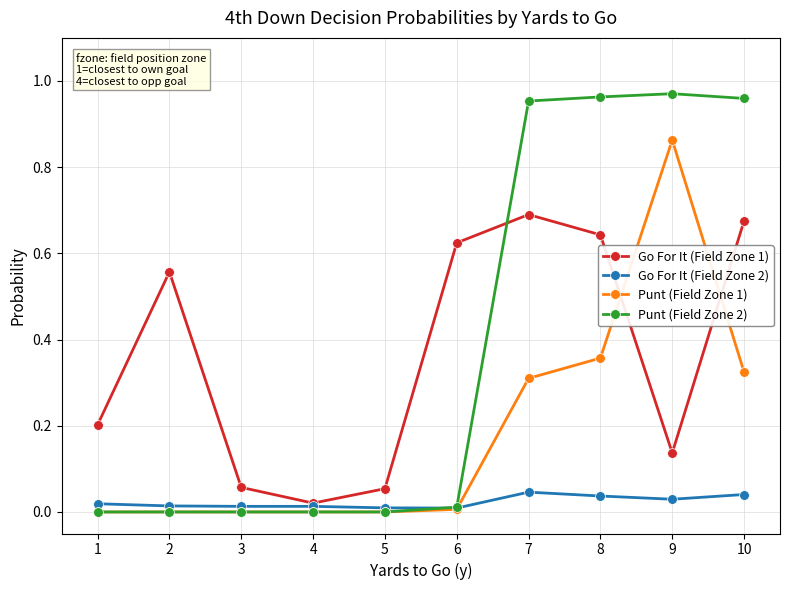

Which series ends up on top after the final intersection of Punt (Field Zone 1) and Go For It (Field Zone 2)?

Punt (Field Zone 1)